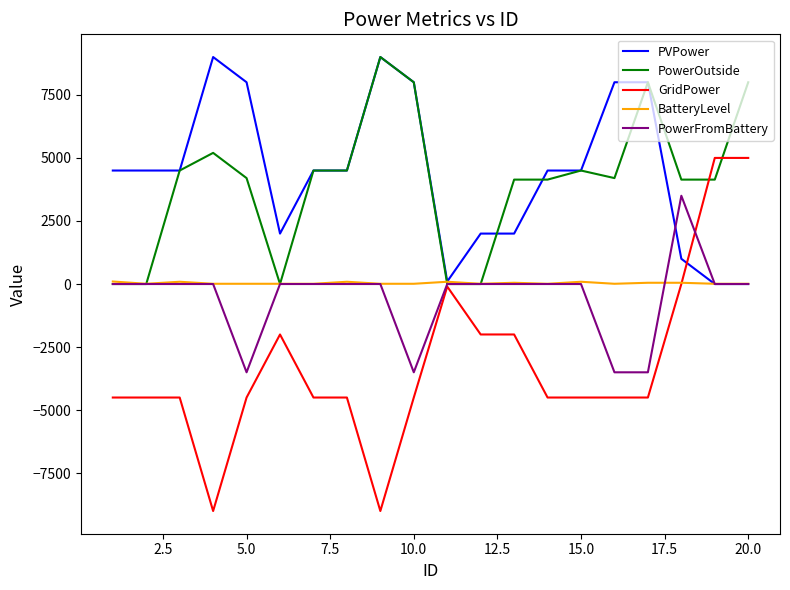

What is the minimum value for GridPower?

-9000